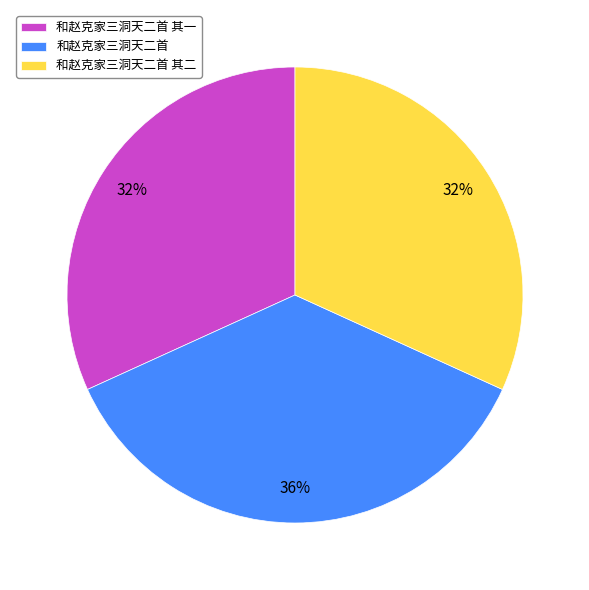

Is the sum of 和赵克家三洞天二首 and 和赵克家三洞天二首 其二 greater than half?

Yes